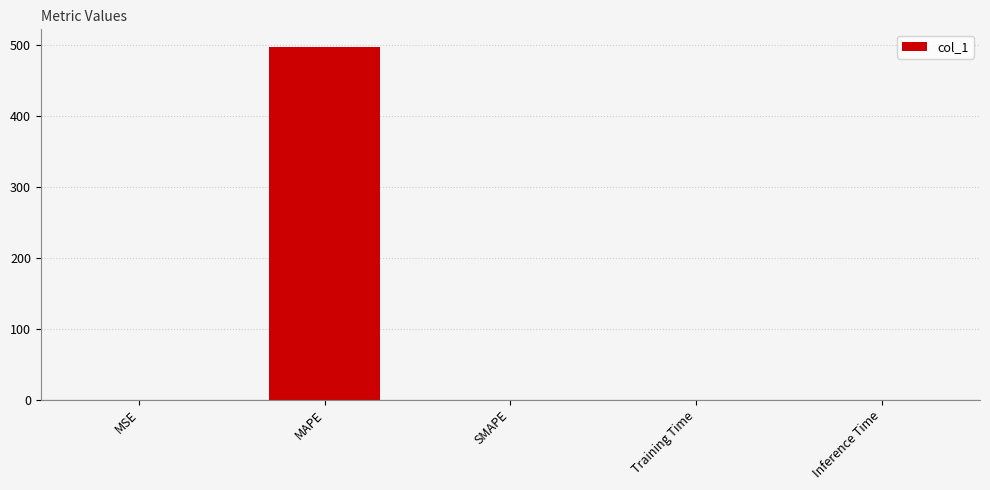

What value does the data have at MAPE?

497.1